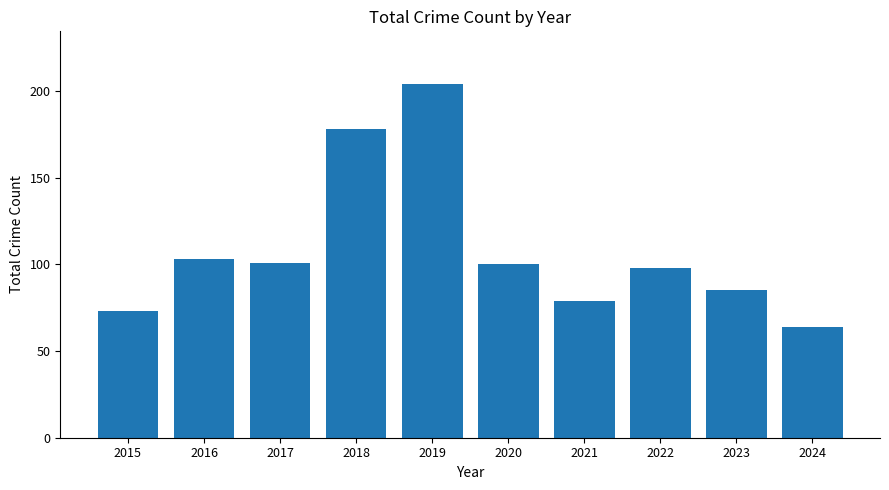

How many series are shown in this chart?

1